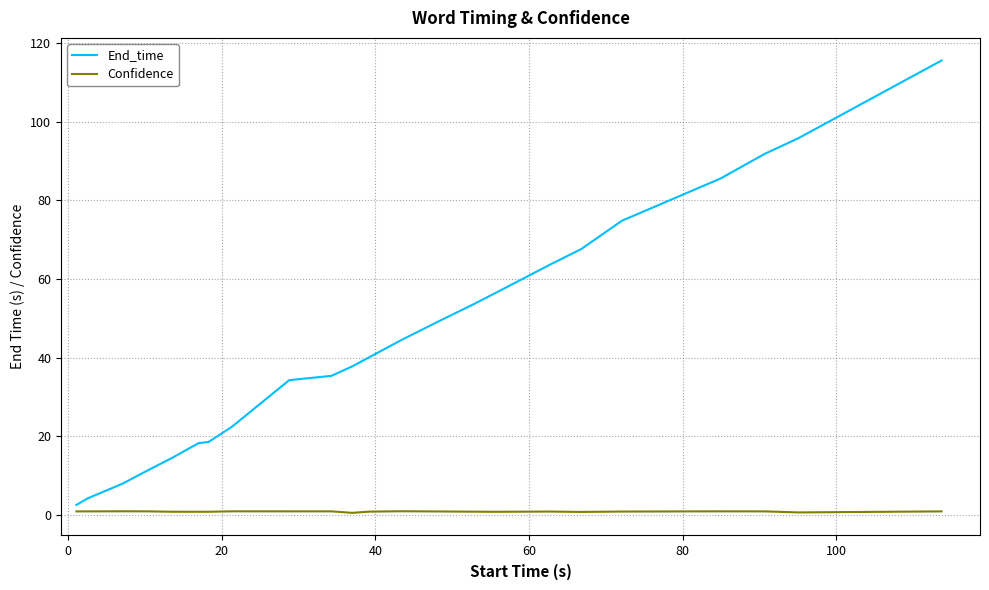

Which series has the widest spread of values?

End_time